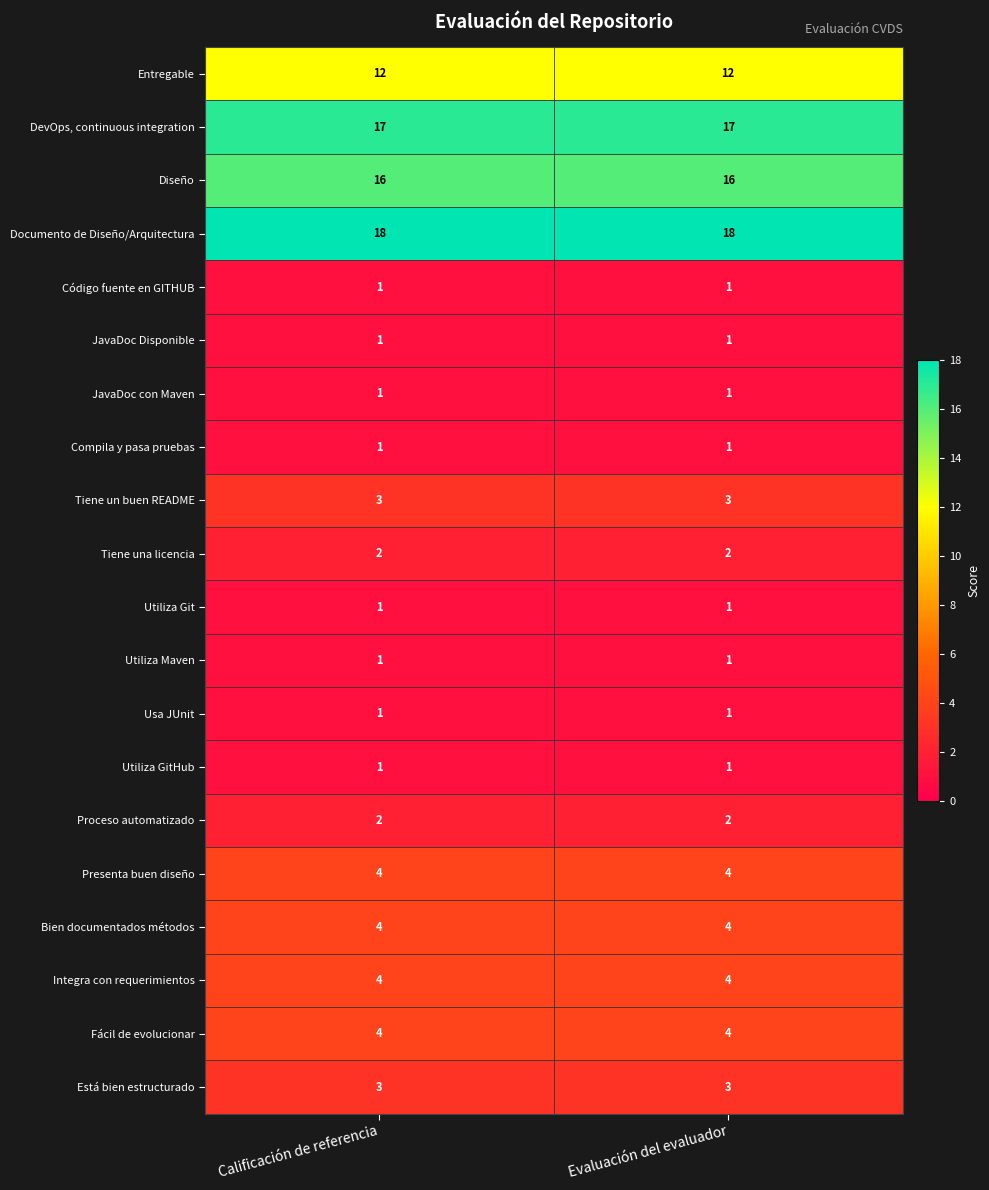

The Utiliza Git series shows 1 at Evaluación del evaluador. True or false?

True